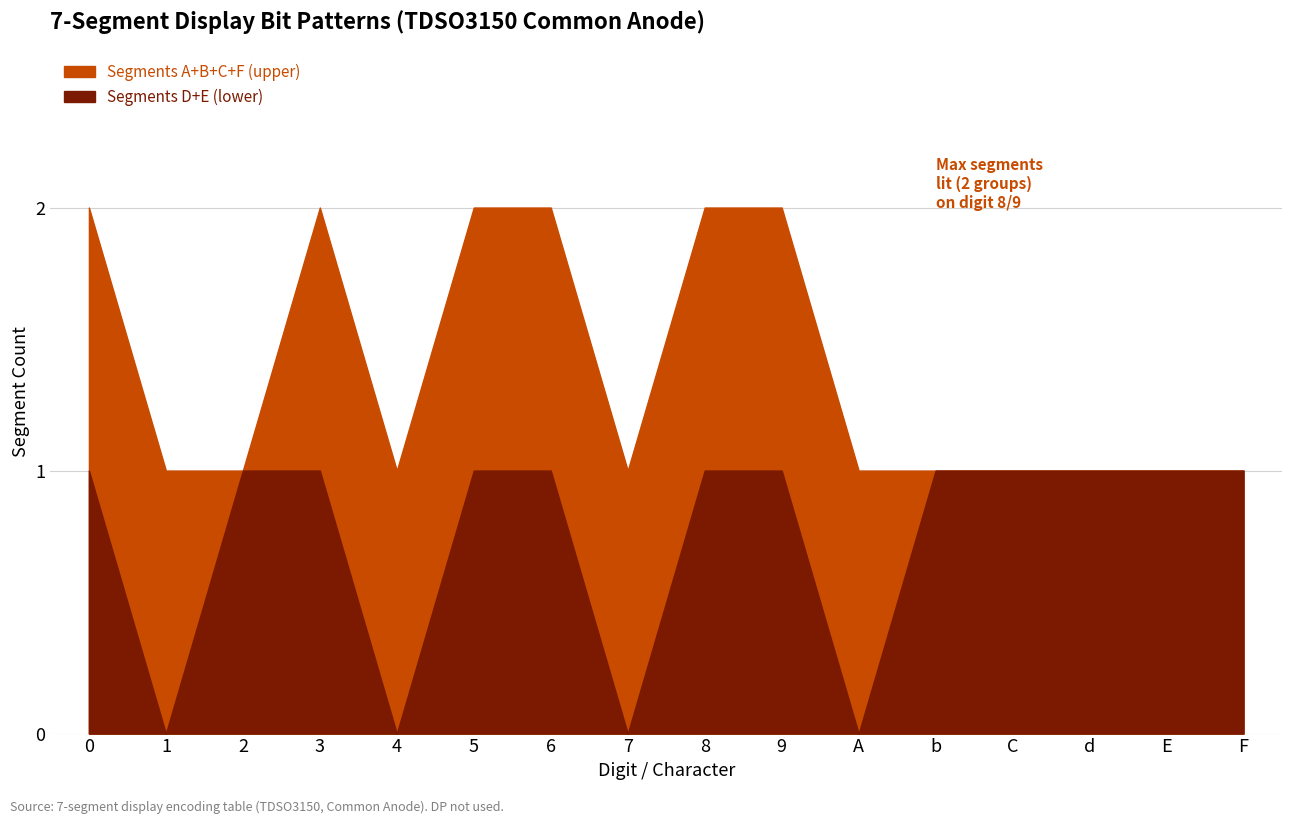

What position from the left is 2?

3